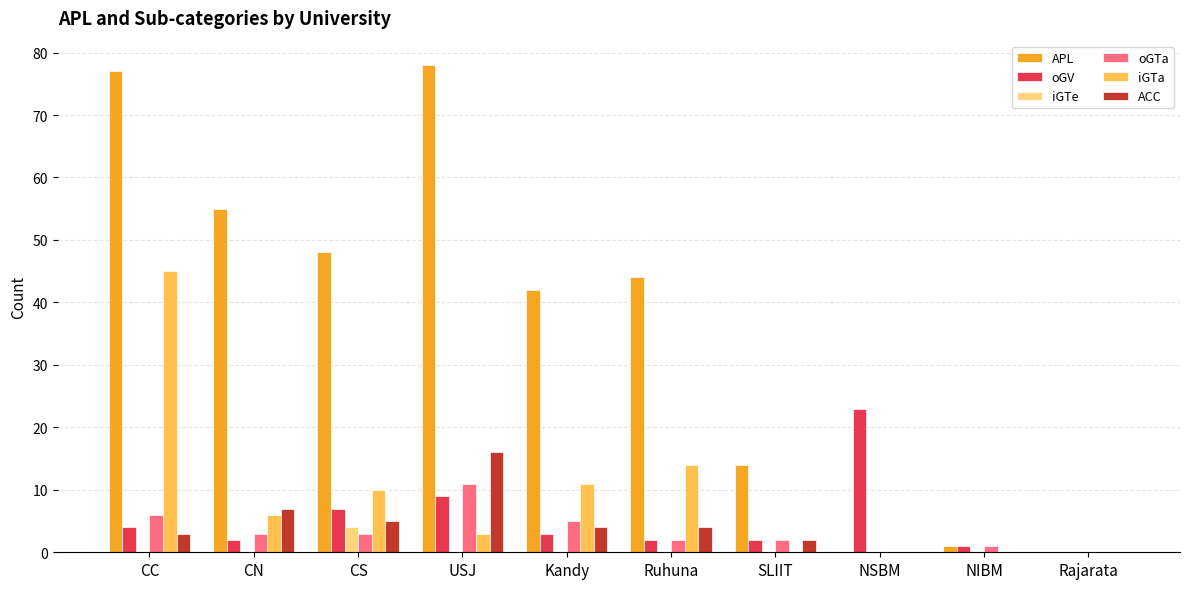

Reading left to right, transcribe all the data shown in this chart.

APL: CC=77	CN=55	CS=48	USJ=78	Kandy=42	Ruhuna=44	SLIIT=14	NSBM=0	NIBM=1	Rajarata=0
oGV: CC=4	CN=2	CS=7	USJ=9	Kandy=3	Ruhuna=2	SLIIT=2	NSBM=23	NIBM=1	Rajarata=0
iGTe: CC=0	CN=0	CS=4	USJ=0	Kandy=0	Ruhuna=0	SLIIT=0	NSBM=0	NIBM=0	Rajarata=0
oGTa: CC=6	CN=3	CS=3	USJ=11	Kandy=5	Ruhuna=2	SLIIT=2	NSBM=0	NIBM=1	Rajarata=0
iGTa: CC=45	CN=6	CS=10	USJ=3	Kandy=11	Ruhuna=14	SLIIT=0	NSBM=0	NIBM=0	Rajarata=0
ACC: CC=3	CN=7	CS=5	USJ=16	Kandy=4	Ruhuna=4	SLIIT=2	NSBM=0	NIBM=0	Rajarata=0